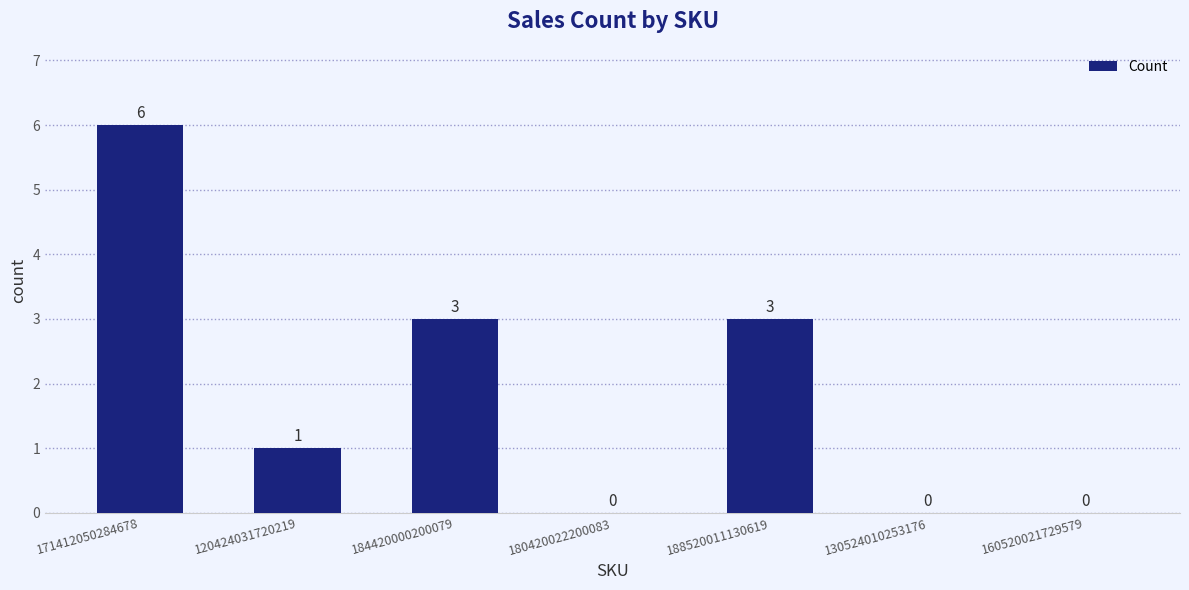

The chart shows a value of 2 at 184420000200079. True or false?

False